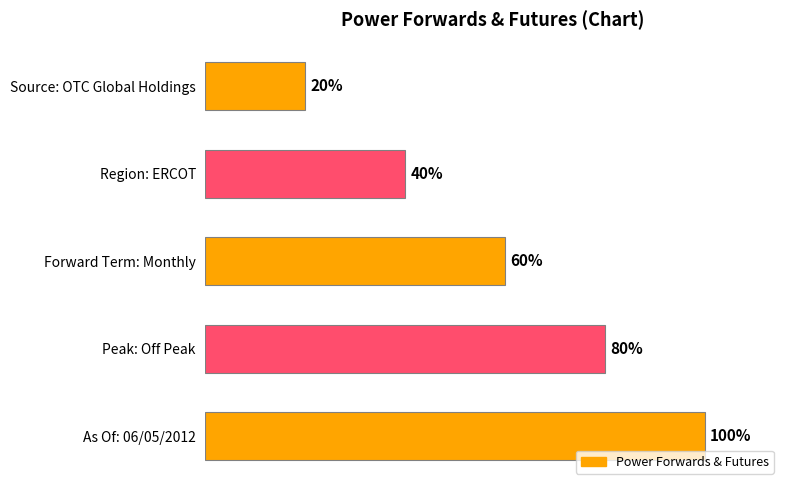

Which has a higher value, Peak: Off Peak or Source: OTC Global Holdings?

Peak: Off Peak